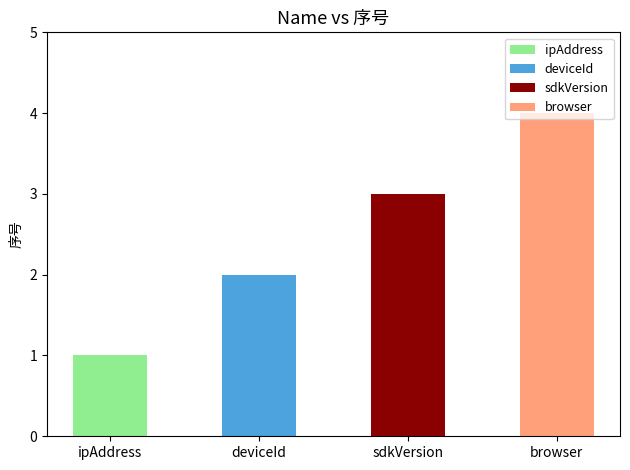

At which label is the value closest to 2?

deviceId